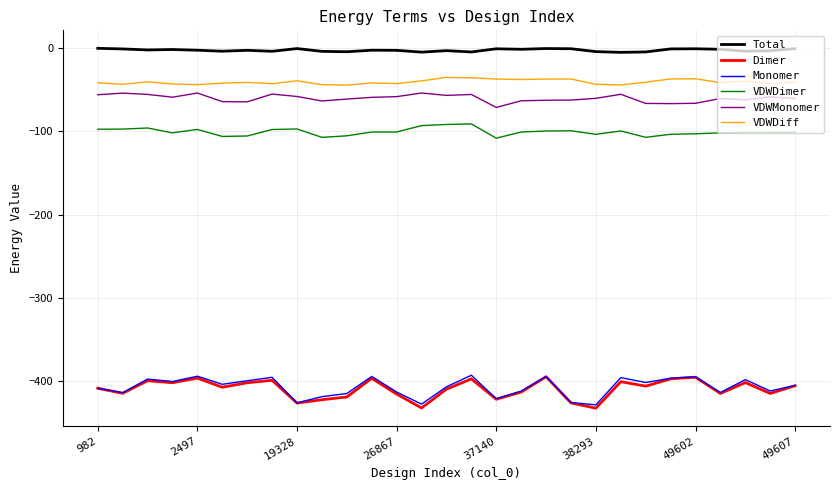

Which series has the largest total across all categories?

Total